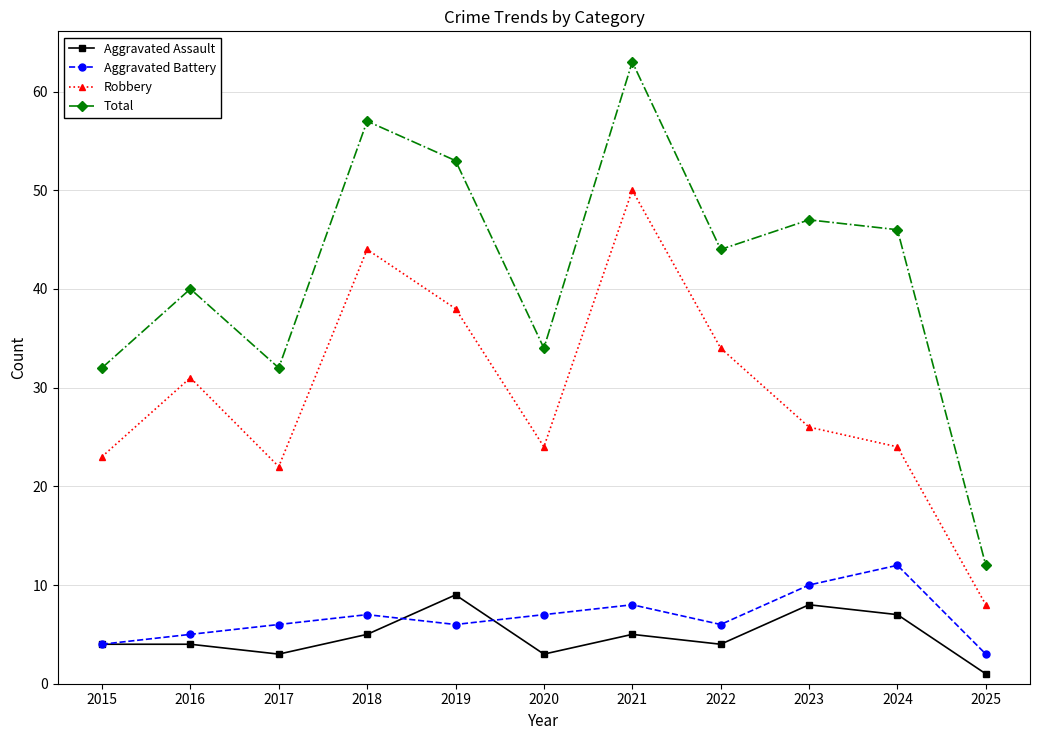

Reading left to right, extract all data points from this chart.

Aggravated Assault: 2015=4	2016=4	2017=3	2018=5	2019=9	2020=3	2021=5	2022=4	2023=8	2024=7	2025=1
Aggravated Battery: 2015=4	2016=5	2017=6	2018=7	2019=6	2020=7	2021=8	2022=6	2023=10	2024=12	2025=3
Robbery: 2015=23	2016=31	2017=22	2018=44	2019=38	2020=24	2021=50	2022=34	2023=26	2024=24	2025=8
Total: 2015=32	2016=40	2017=32	2018=57	2019=53	2020=34	2021=63	2022=44	2023=47	2024=46	2025=12